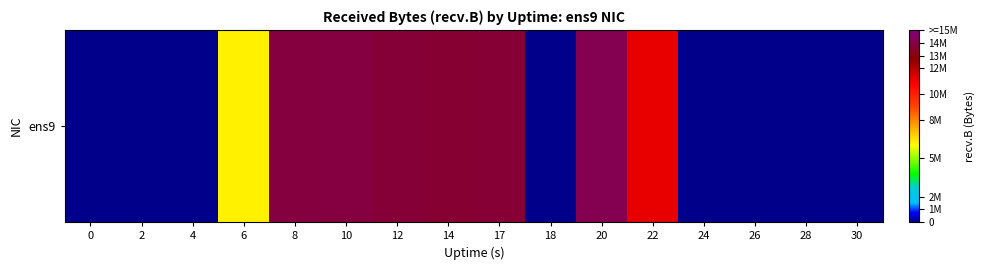

At which label is the value closest to 7075697?

6